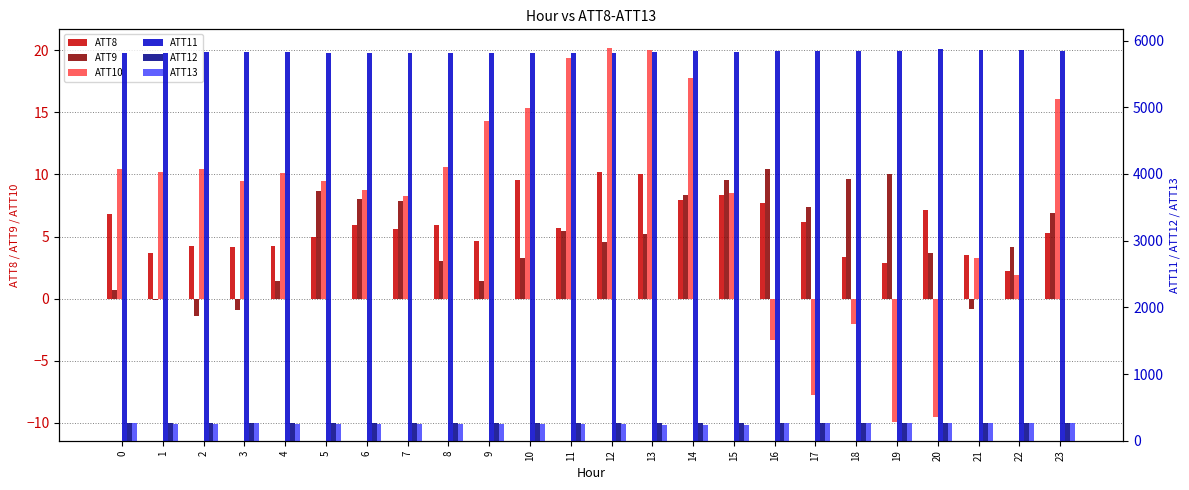

What is the smallest value displayed?

-9.9